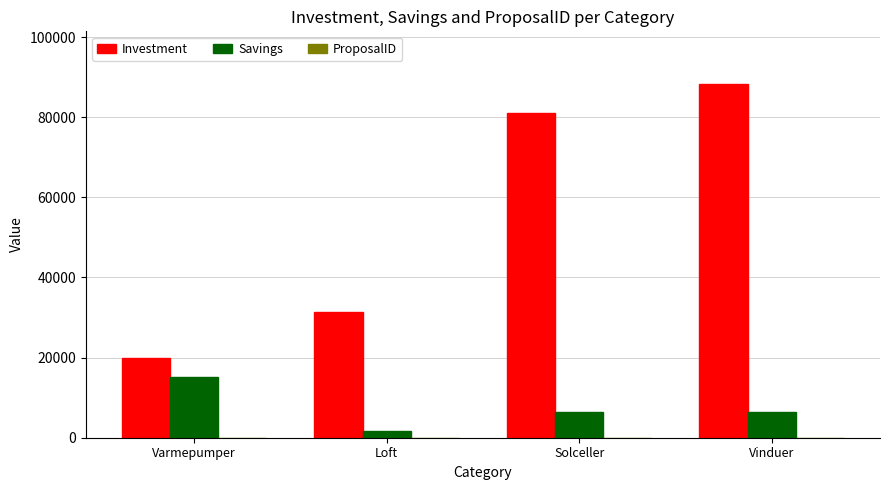

Read the Savings value at Loft, to the nearest 10.

1700